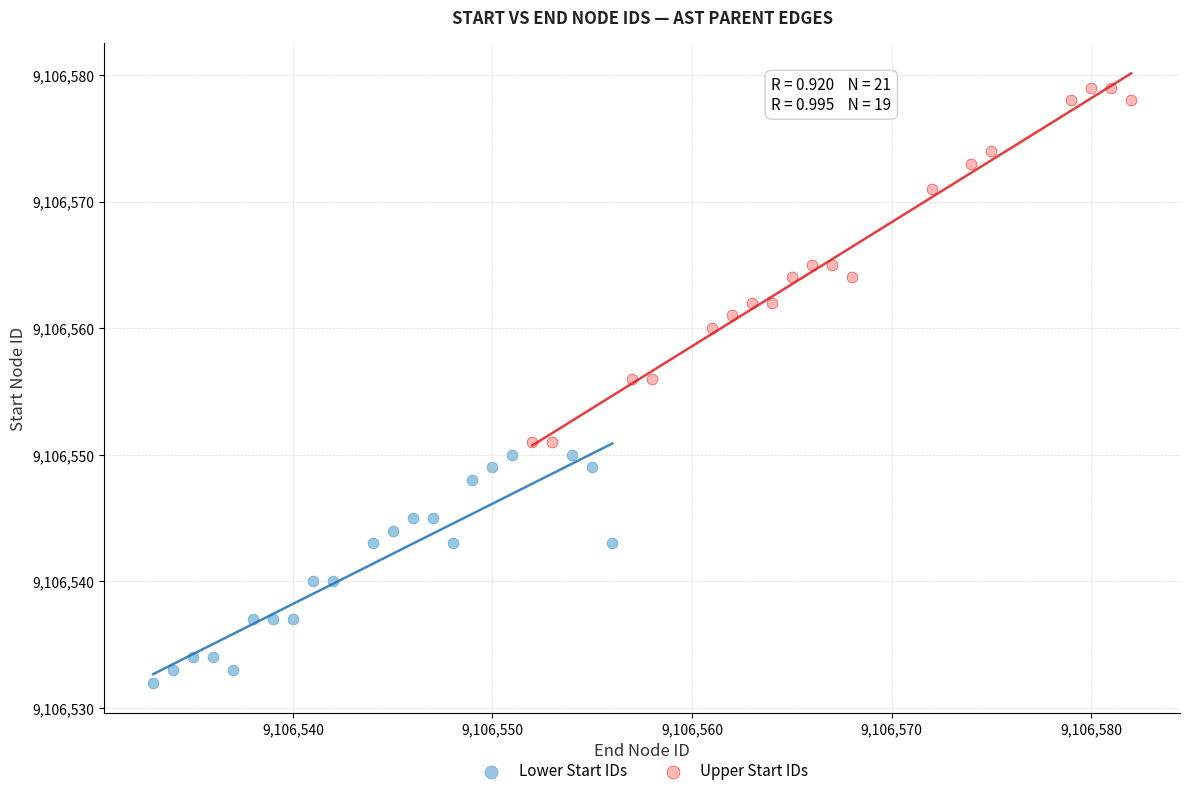

What are all the series names shown in the legend?

Lower Start IDs, Upper Start IDs